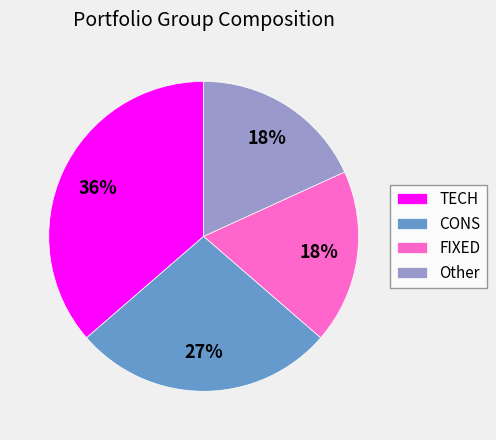

Which has a higher value, FIXED or TECH?

TECH